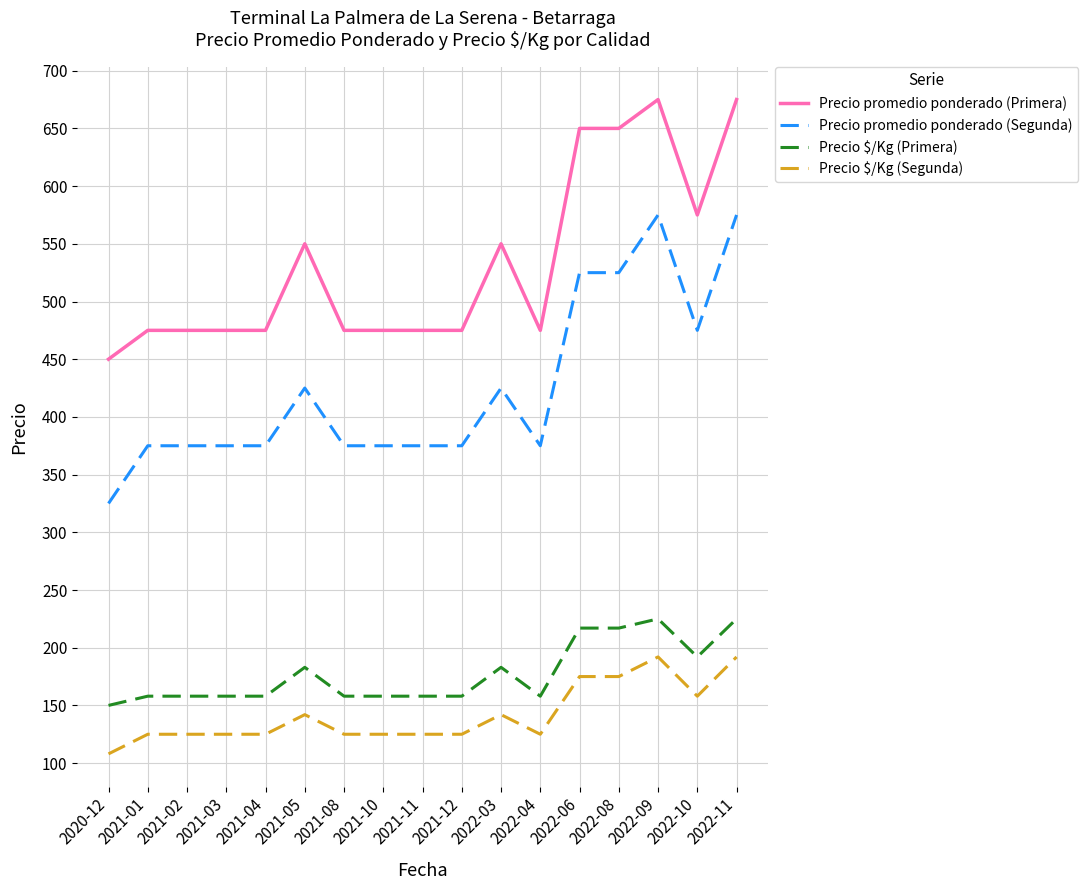

What is the highest value of the Precio promedio ponderado (Segunda) series?

575